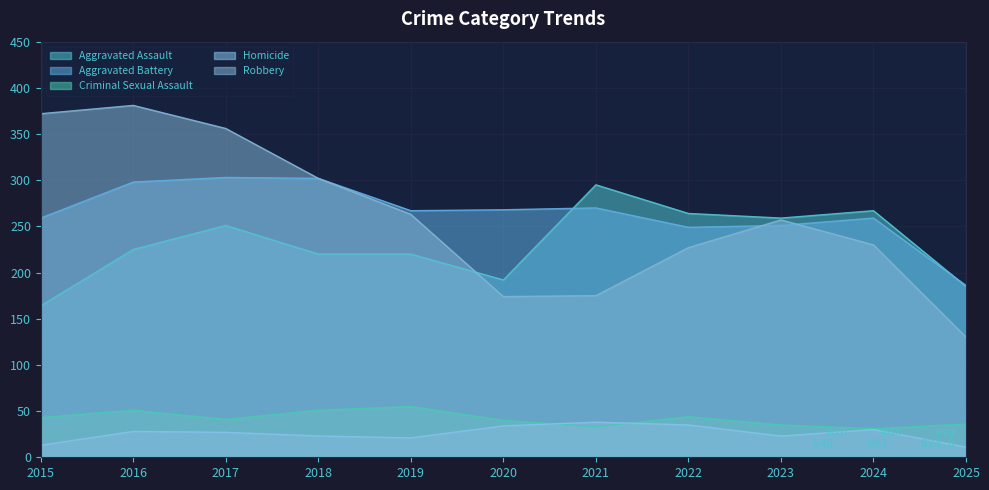

Rank the series by their maximum value, from highest to lowest.

Robbery, Aggravated Battery, Aggravated Assault, Criminal Sexual Assault, Homicide